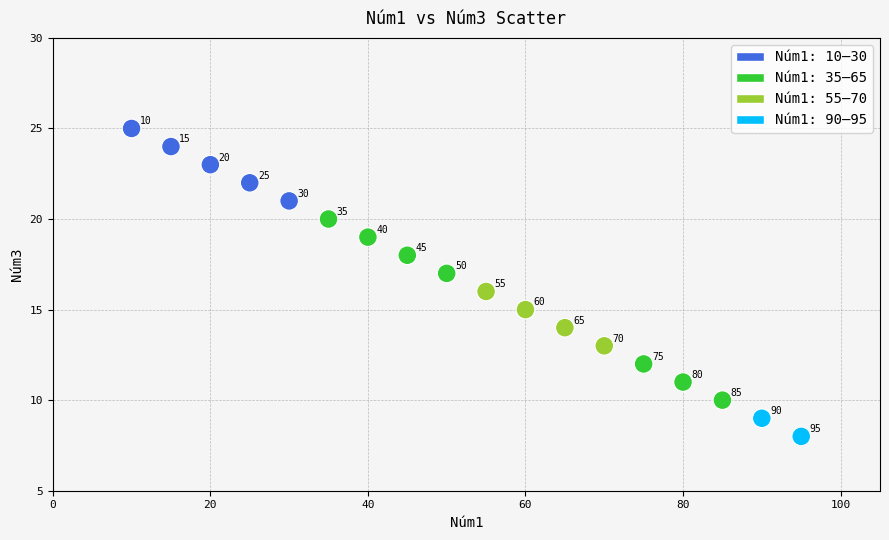

What is the range of Y values (max minus min)?

17